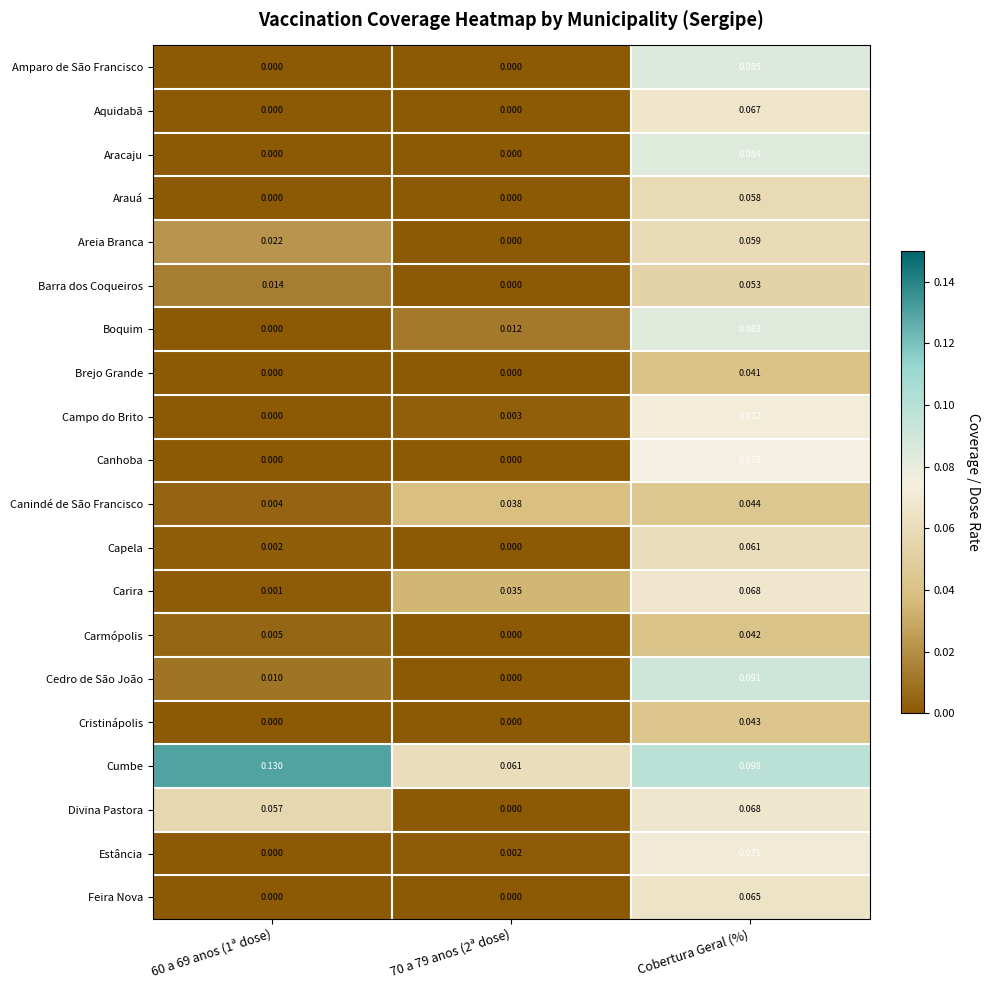

At which label does Cristinápolis reach its peak?

Cobertura Geral (%)